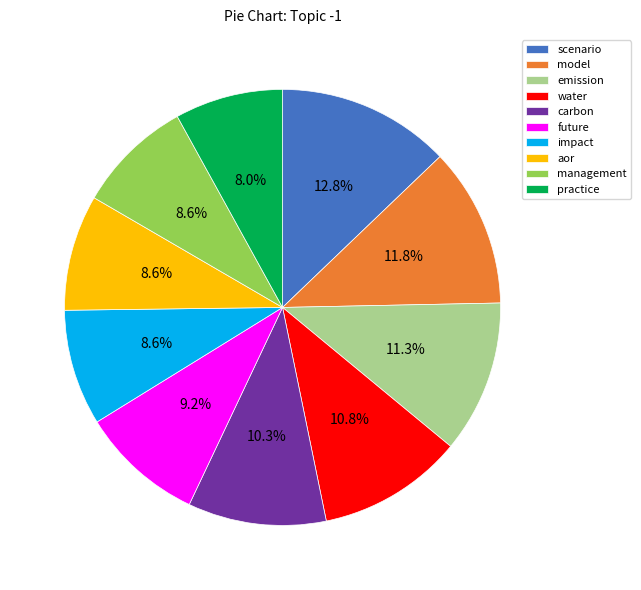

Is there any slice that represents more than half of the pie?

No